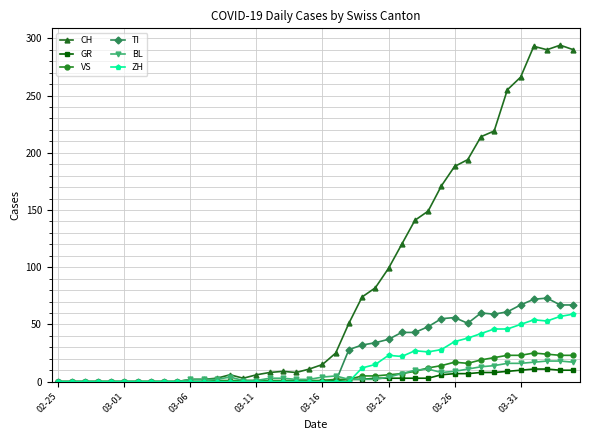

Which series has the largest range (max minus min)?

CH